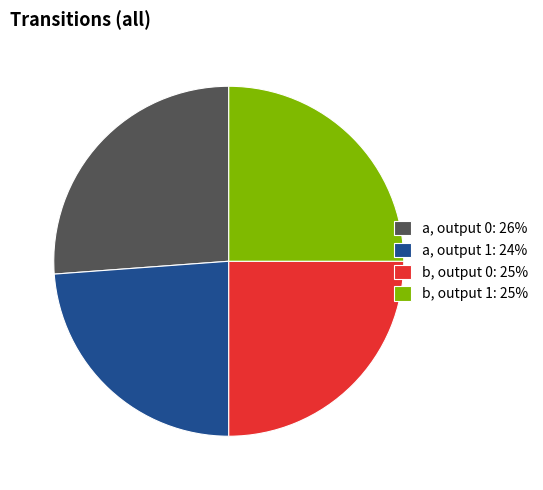

Do a, output 0: 26% and b, output 0: 25% together represent more than half of the pie?

Yes